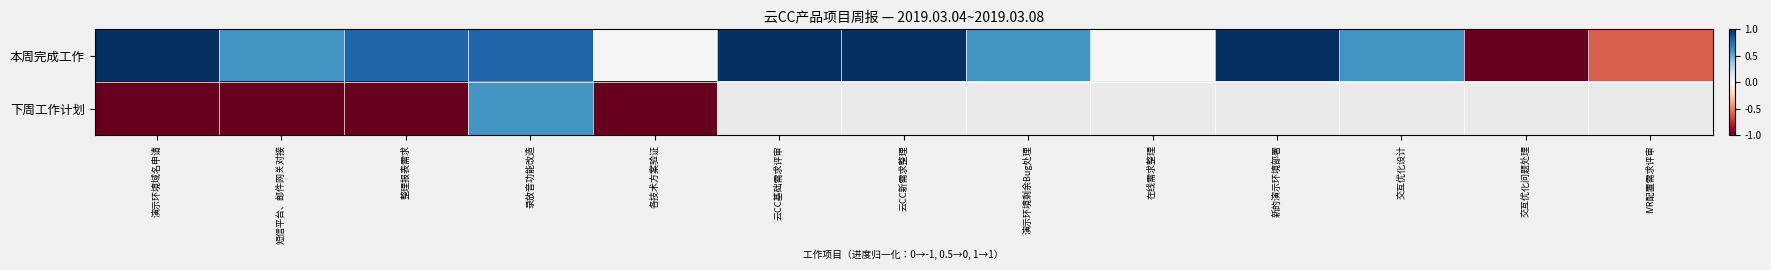

At how many categories does at least one series exceed 0?

9